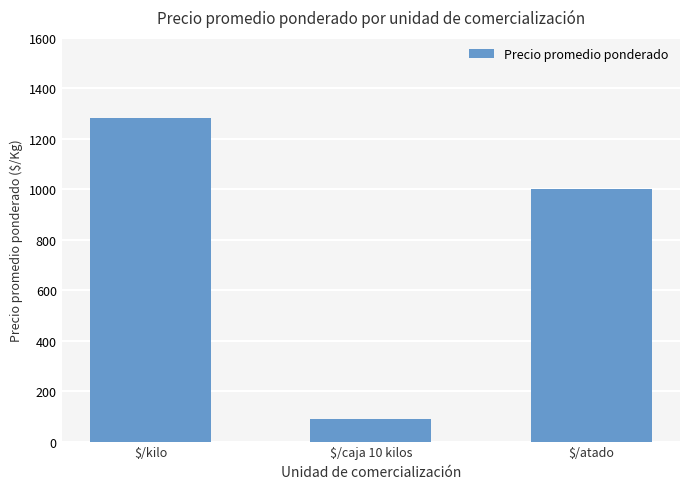

How many values are between 90 and 1283?

3